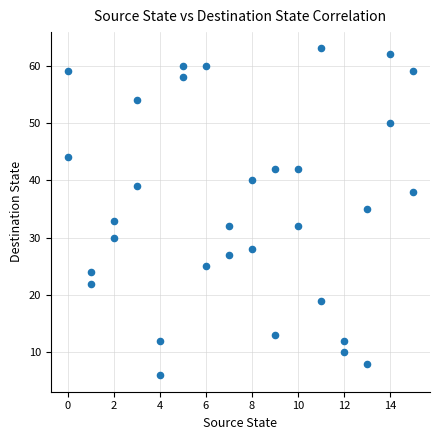

What is the range of Y values (max minus min)?

57